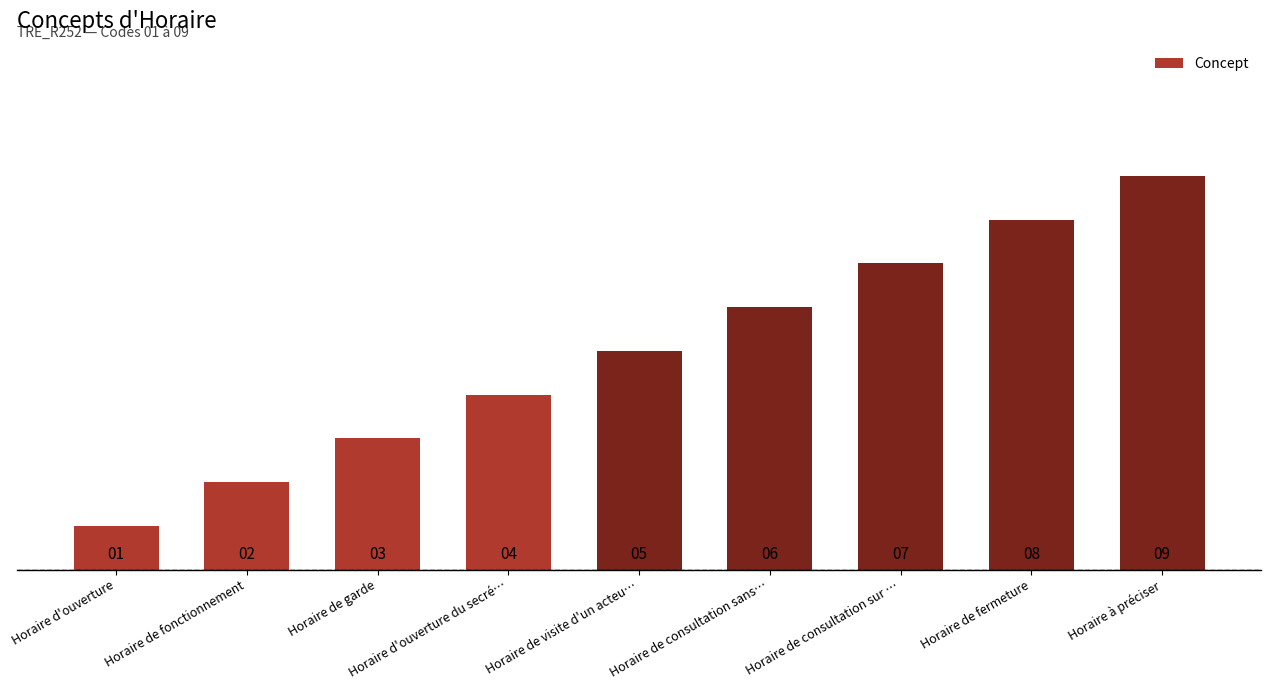

Is it true that the value at Horaire de garde is 2?

False